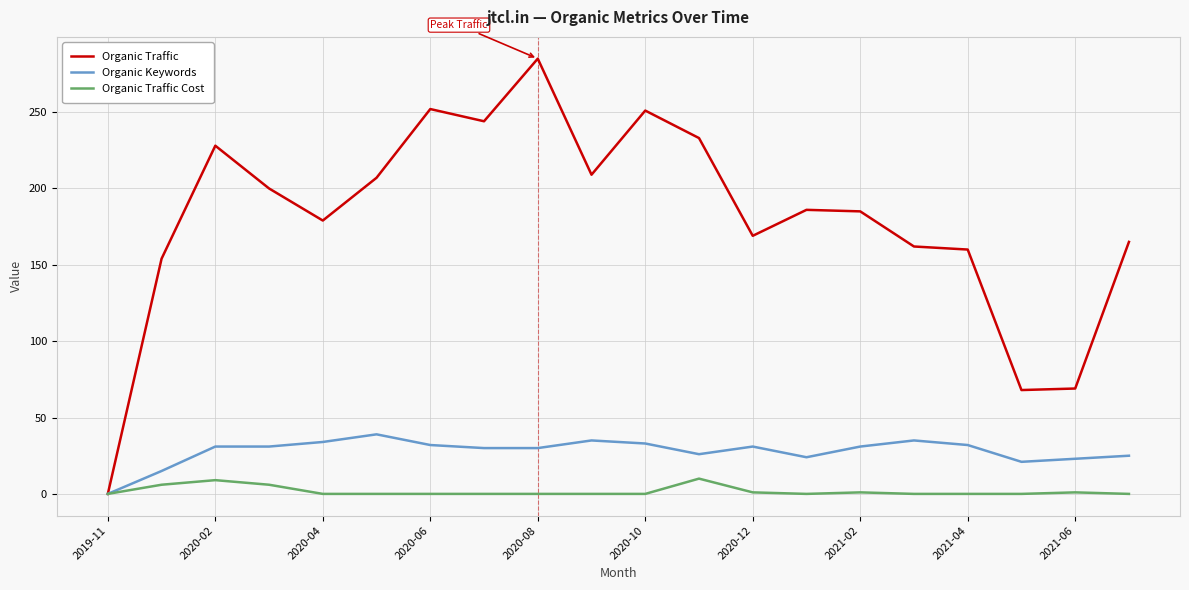

Which series has the largest total across all categories?

Organic Traffic